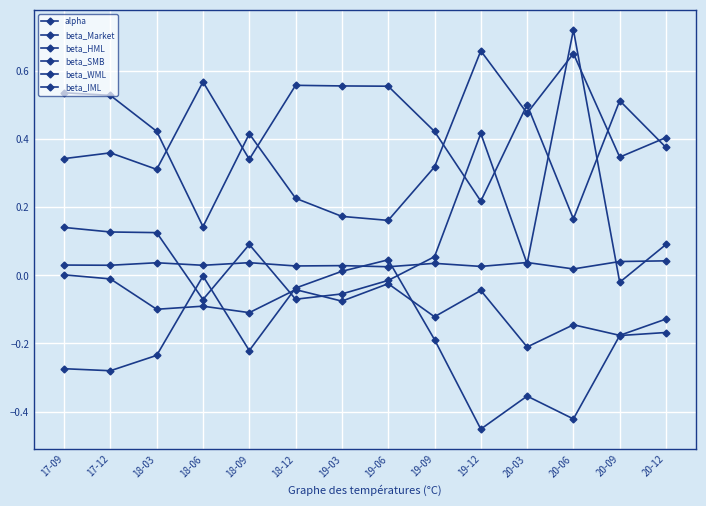

Reading right to left, list all the values displayed in this chart.

alpha: 20-12=0.0	20-09=0.0	20-06=0.0	20-03=0.0	19-12=0.0	19-09=0.0	19-06=0.0	19-03=0.0	18-12=0.0	18-09=0.0	18-06=0.0	18-03=0.0	17-12=0.0	17-09=0.0
beta_Market: 20-12=0.4	20-09=0.5	20-06=0.2	20-03=0.5	19-12=0.2	19-09=0.4	19-06=0.6	19-03=0.6	18-12=0.6	18-09=0.3	18-06=0.6	18-03=0.3	17-12=0.4	17-09=0.3
beta_HML: 20-12=0.1	20-09=-0.0	20-06=0.7	20-03=0.0	19-12=0.4	19-09=0.1	19-06=-0.0	19-03=-0.1	18-12=-0.1	18-09=0.1	18-06=-0.1	18-03=0.1	17-12=0.1	17-09=0.1
beta_SMB: 20-12=-0.2	20-09=-0.2	20-06=-0.4	20-03=-0.4	19-12=-0.5	19-09=-0.2	19-06=0.0	19-03=0.0	18-12=-0.0	18-09=-0.2	18-06=-0.0	18-03=-0.2	17-12=-0.3	17-09=-0.3
beta_WML: 20-12=-0.1	20-09=-0.2	20-06=-0.1	20-03=-0.2	19-12=-0.0	19-09=-0.1	19-06=-0.0	19-03=-0.1	18-12=-0.0	18-09=-0.1	18-06=-0.1	18-03=-0.1	17-12=-0.0	17-09=0.0
beta_IML: 20-12=0.4	20-09=0.3	20-06=0.7	20-03=0.5	19-12=0.7	19-09=0.3	19-06=0.2	19-03=0.2	18-12=0.2	18-09=0.4	18-06=0.1	18-03=0.4	17-12=0.5	17-09=0.5